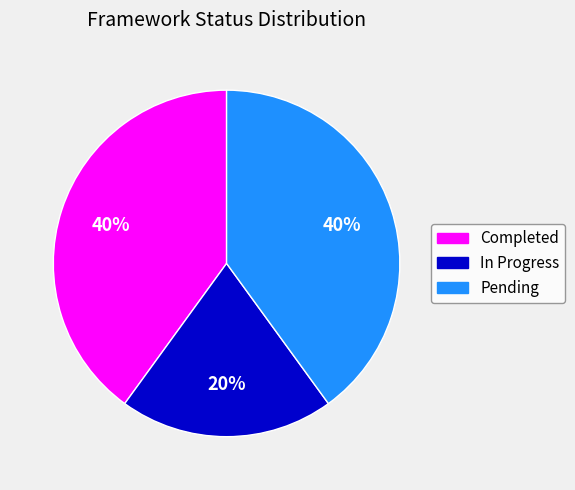

Is Completed the majority of the pie?

No